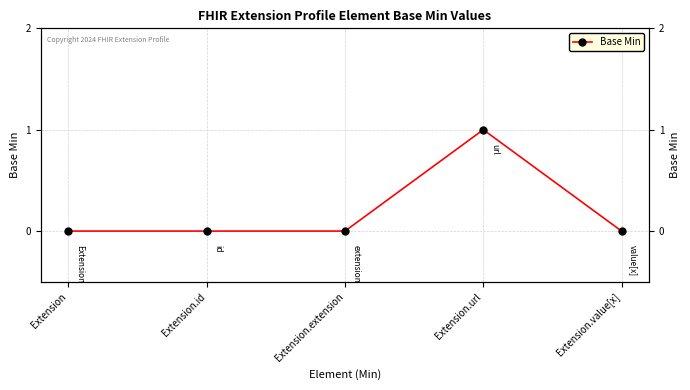

List the labels in order of value, largest first.

Extension.url, Extension, Extension.id, Extension.extension, Extension.value[x]